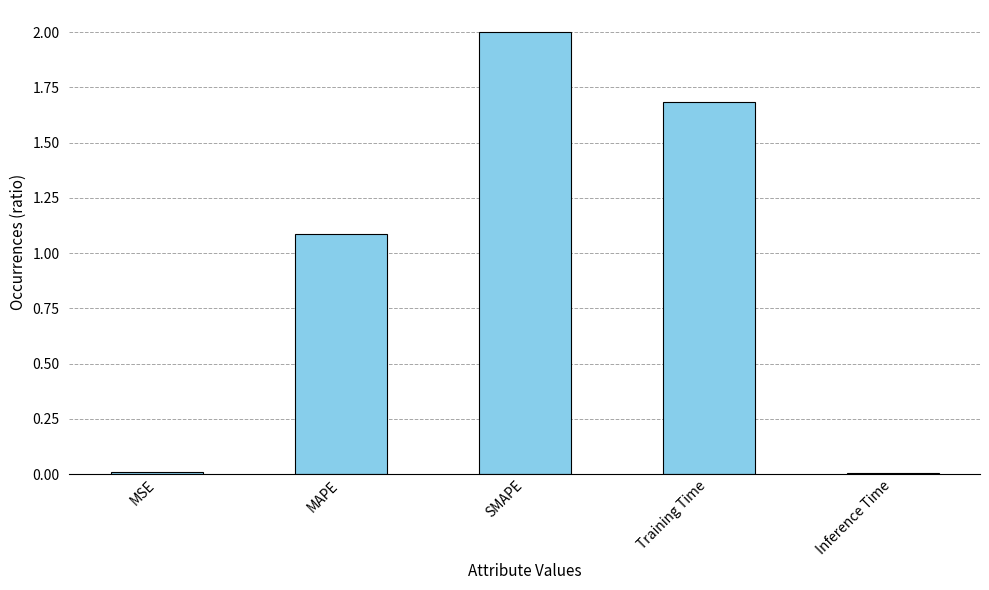

At which category does the chart reach its peak across all series?

SMAPE